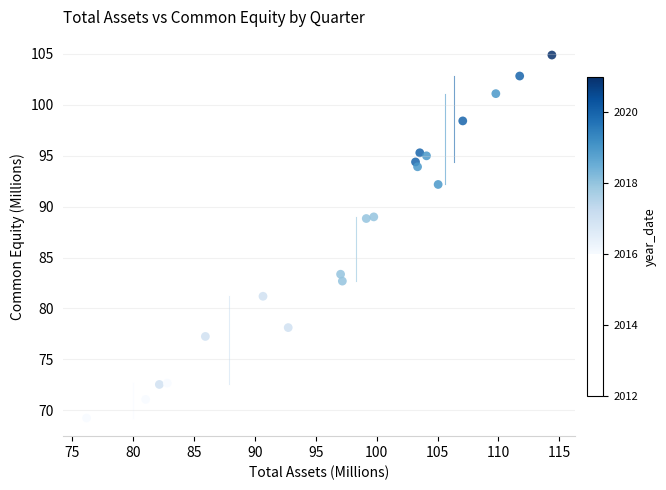

What is the range of X values (max minus min)?

38.2